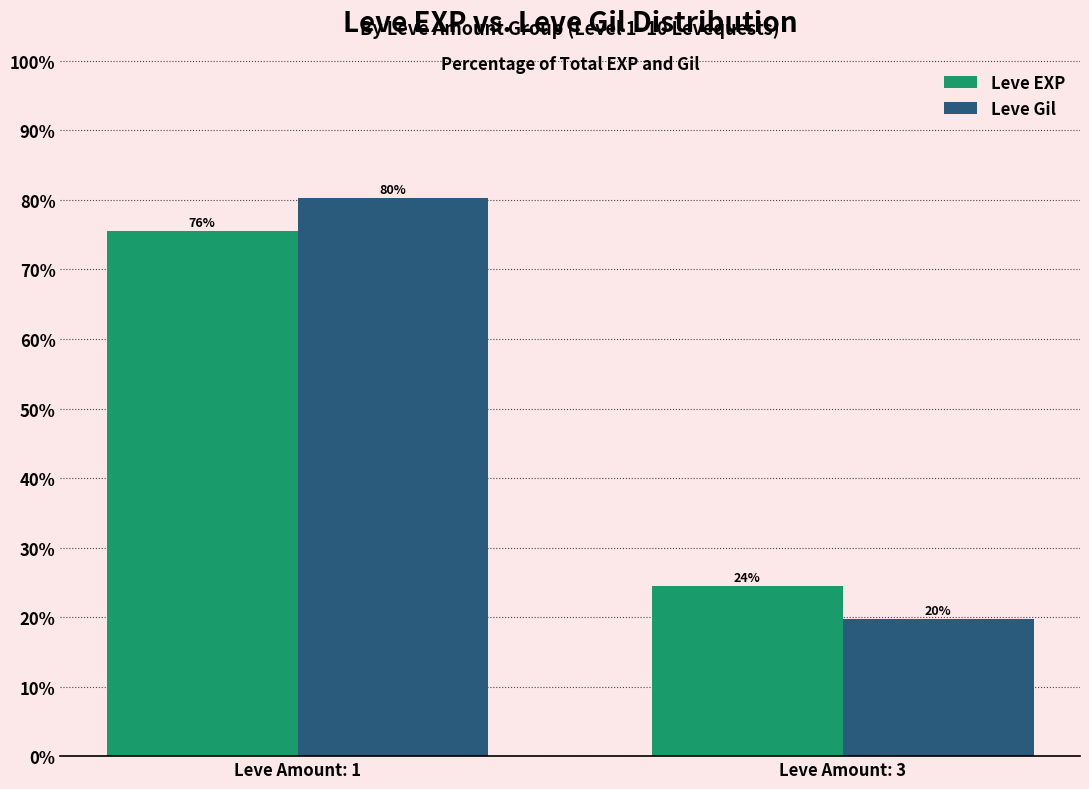

Which series has the largest range (max minus min)?

Leve Gil